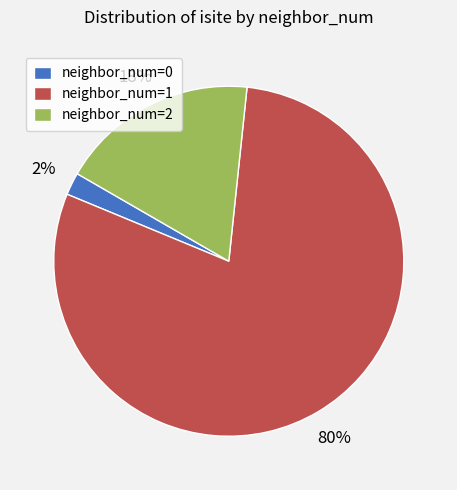

The neighbor_num=0 slice represents 2% of the pie. True or false?

True